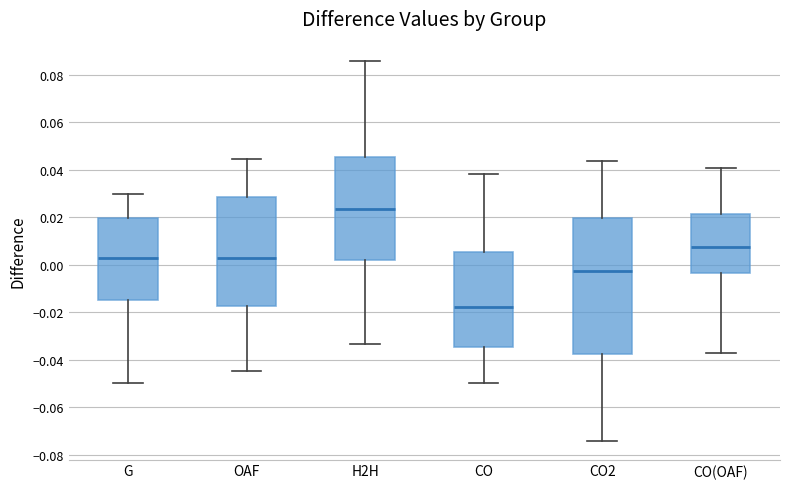

Which box has the lowest median line?

CO